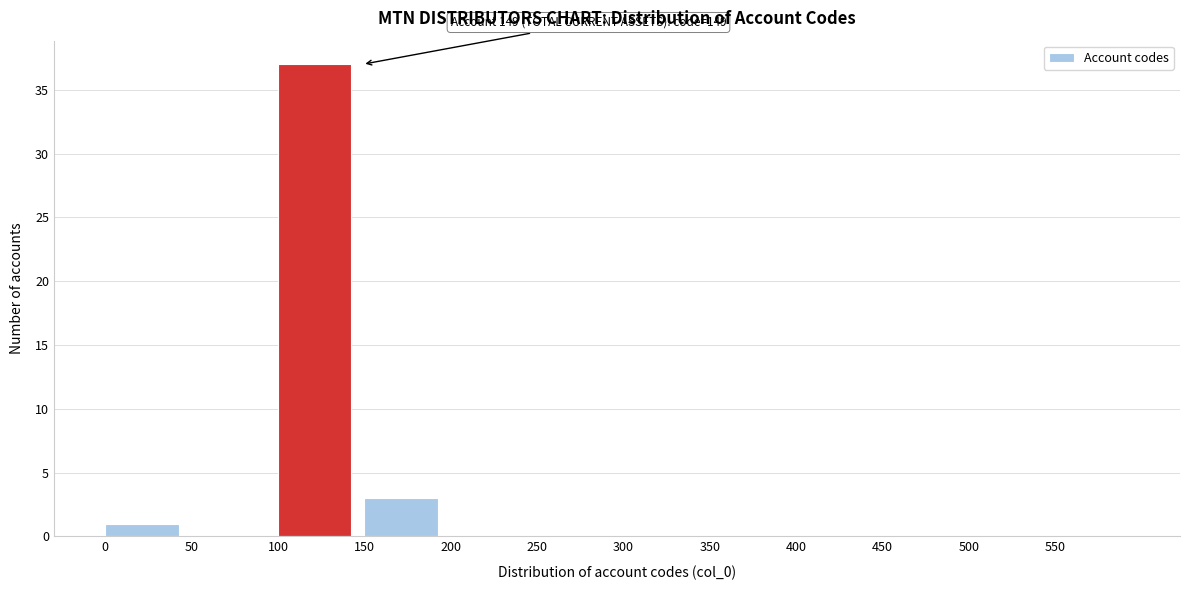

Over which range of the x-axis is the bar tallest?

100 to 150